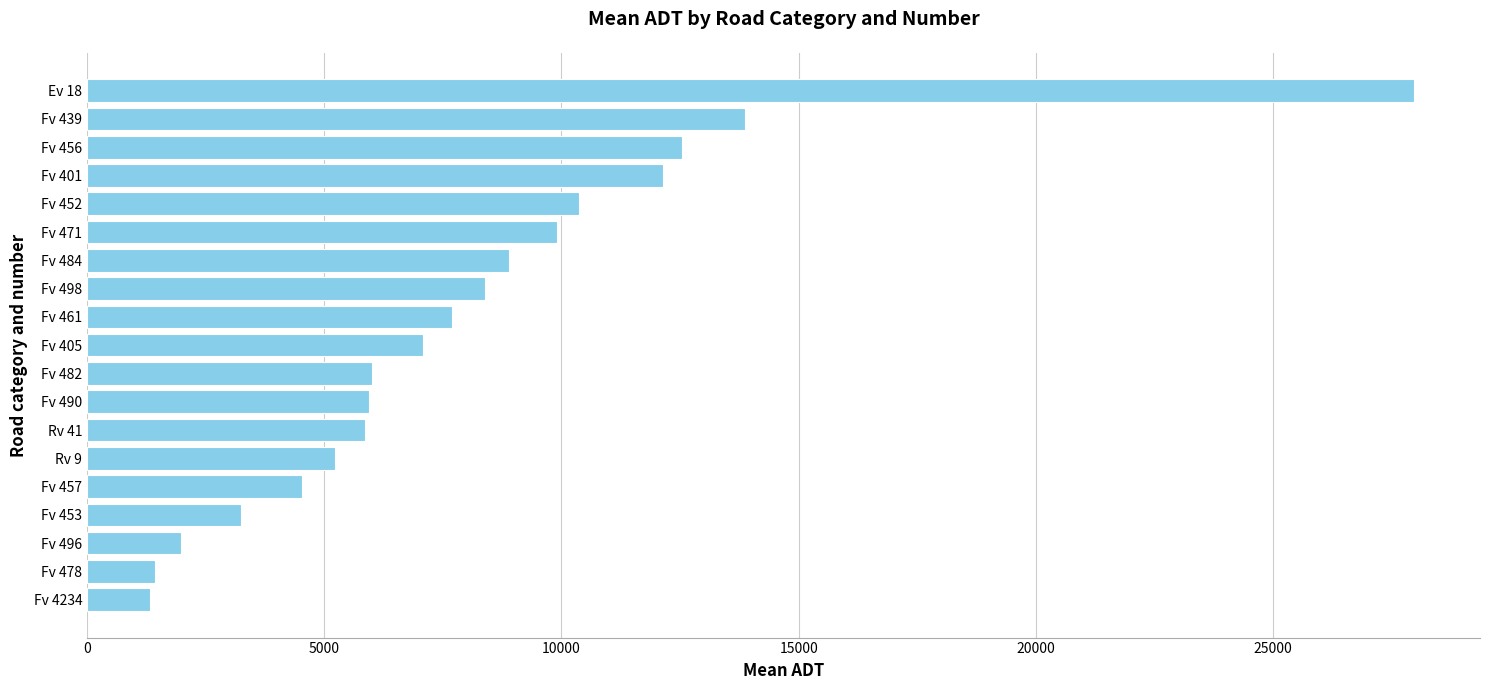

What is the ratio of the value at Ev 18 to the value at Fv 401?

2.3